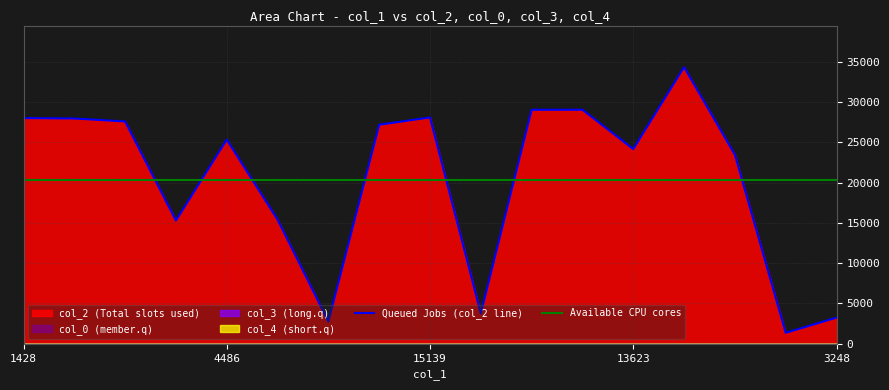

What is the sum of all col_0 values?

294.9